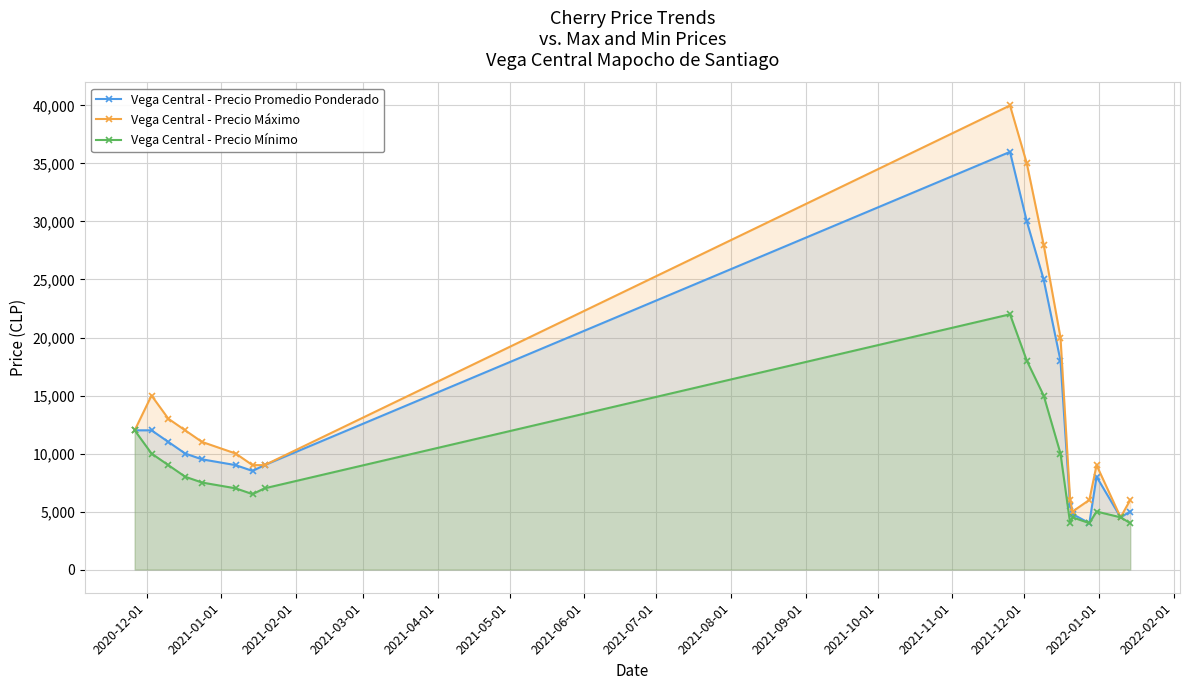

True or false: Vega Central - Precio Mínimo and Vega Central - Precio Máximo intersect in this chart.

False